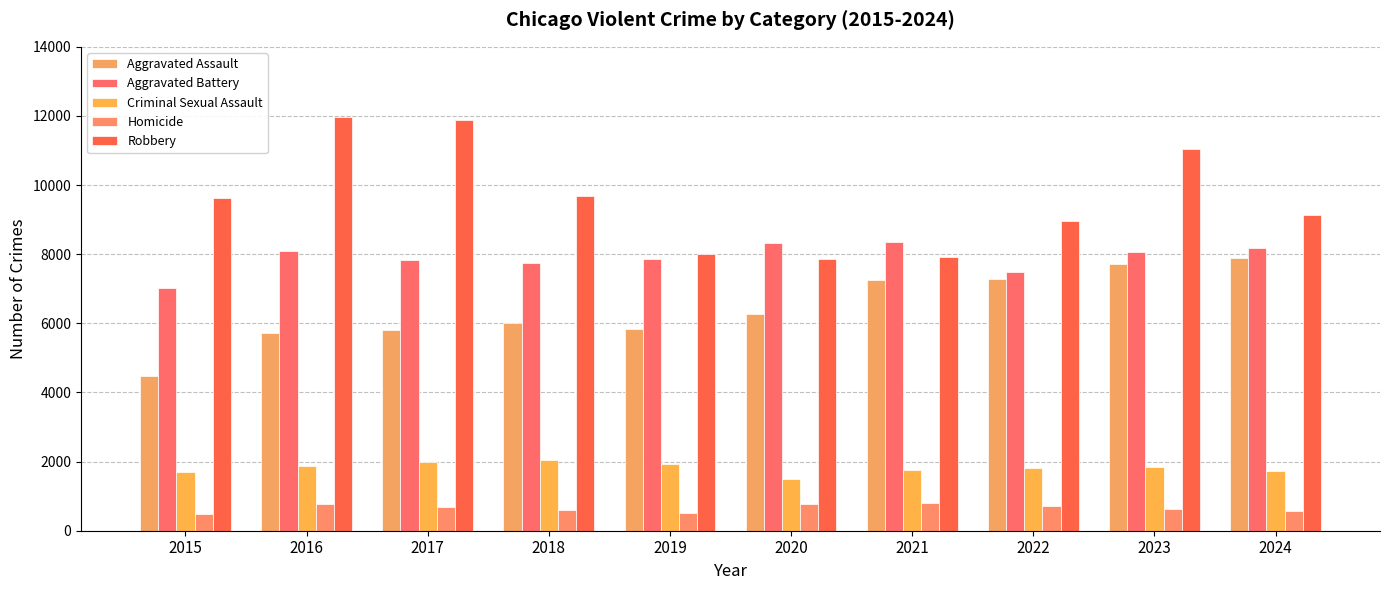

Reading right to left, extract all data points from this chart.

Aggravated Assault: 2024=7900	2023=7712	2022=7281	2021=7242	2020=6265	2019=5841	2018=6002	2017=5793	2016=5713	2015=4480
Aggravated Battery: 2024=8185	2023=8077	2022=7493	2021=8346	2020=8320	2019=7858	2018=7735	2017=7845	2016=8085	2015=7019
Criminal Sexual Assault: 2024=1742	2023=1854	2022=1825	2021=1748	2020=1500	2019=1921	2018=2045	2017=1988	2016=1863	2015=1705
Homicide: 2024=585	2023=629	2022=727	2021=805	2020=787	2019=499	2018=588	2017=672	2016=786	2015=496
Robbery: 2024=9122	2023=11053	2022=8964	2021=7920	2020=7855	2019=7995	2018=9681	2017=11881	2016=11960	2015=9638